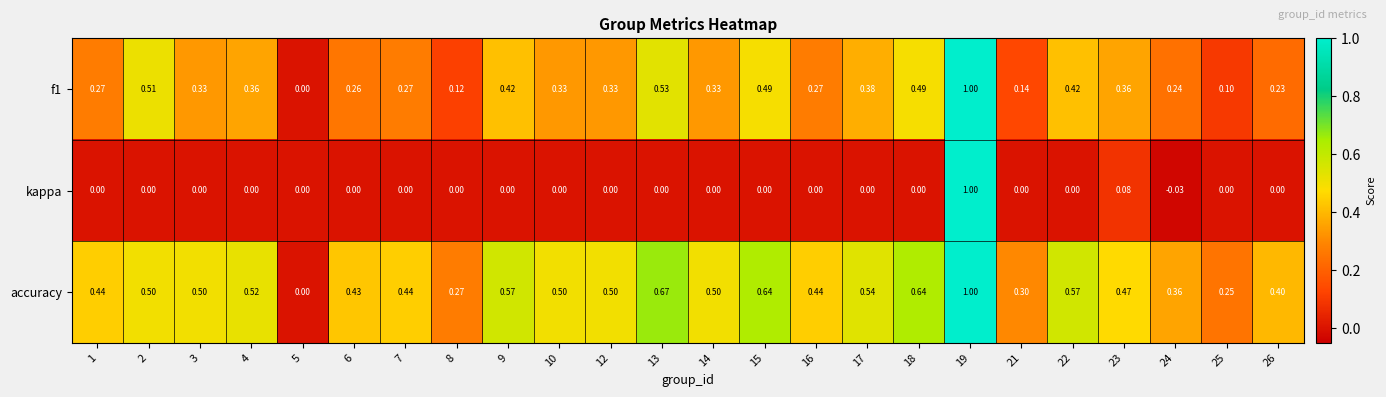

Is the value of accuracy at 5 greater than the value of f1 at 15?

No